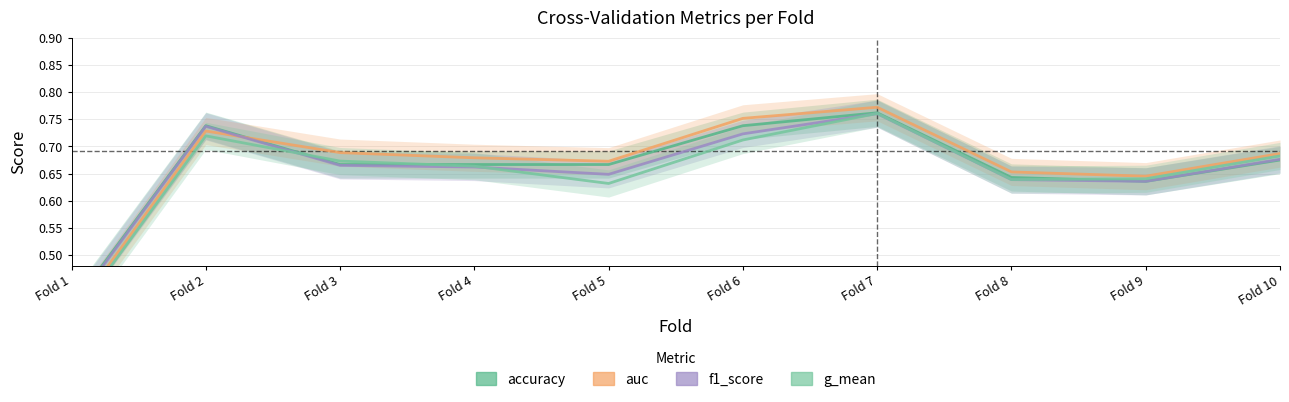

Does the chart have visible grid lines?

Yes